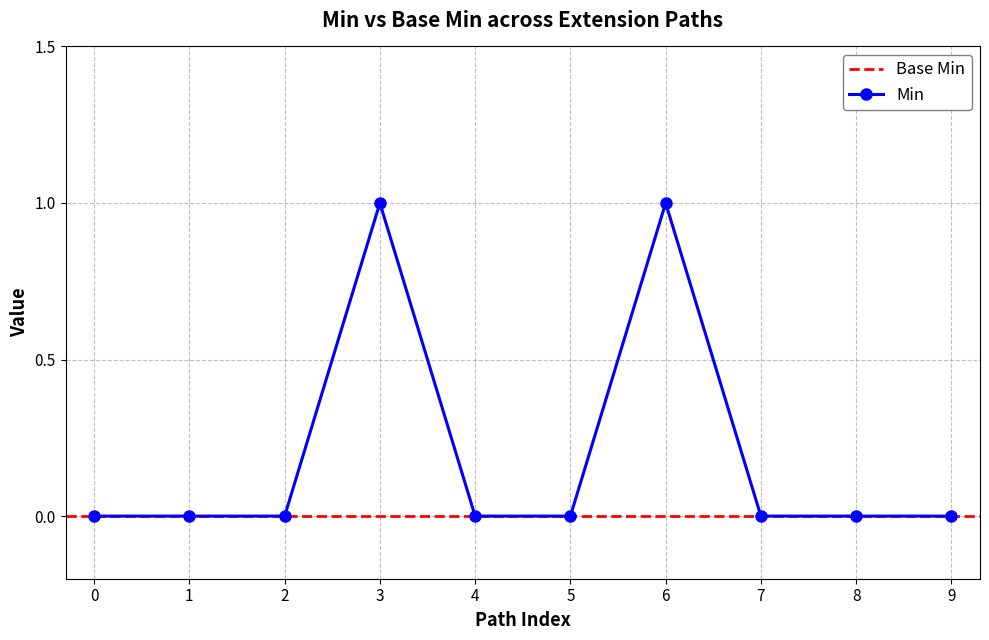

The value of Min at 9 is 0. True or false?

True